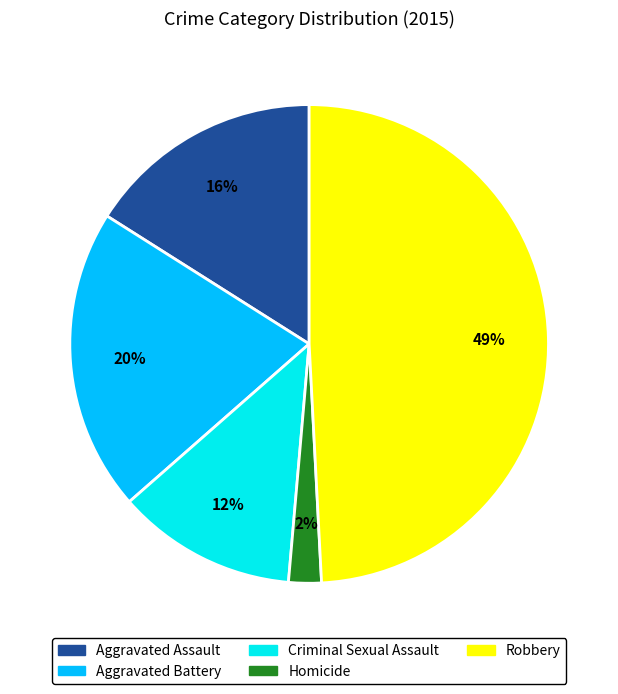

True or false: Criminal Sexual Assault accounts for 12% of the total.

True